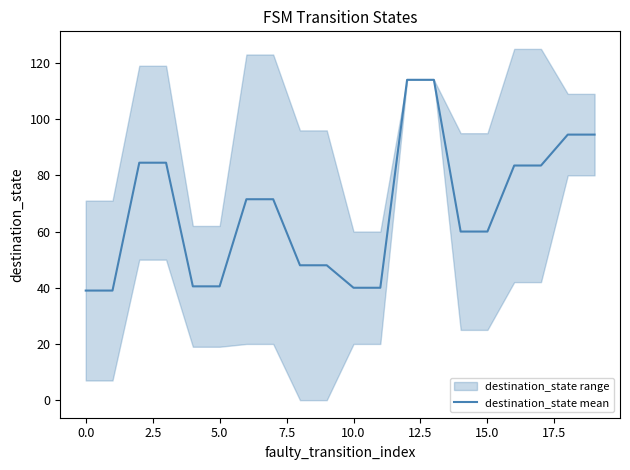

What is the difference between the maximum and minimum values?

75.0